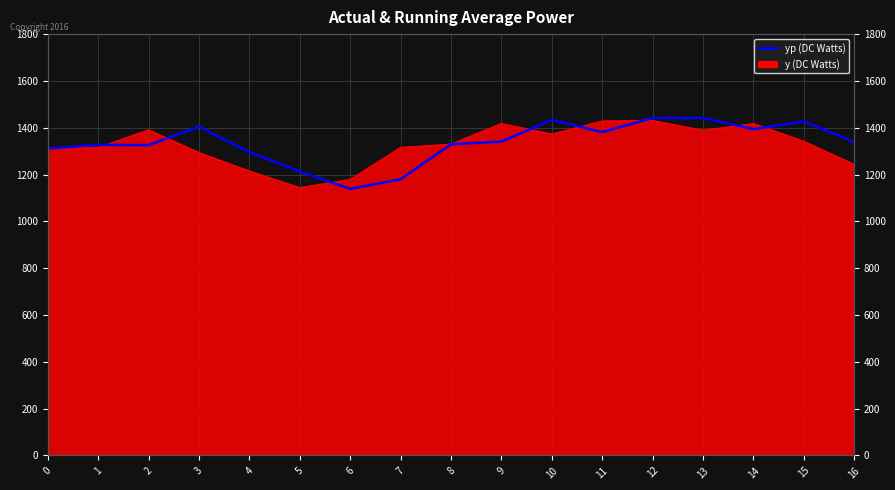

What is the difference between the values at 5 and 4?

82.8